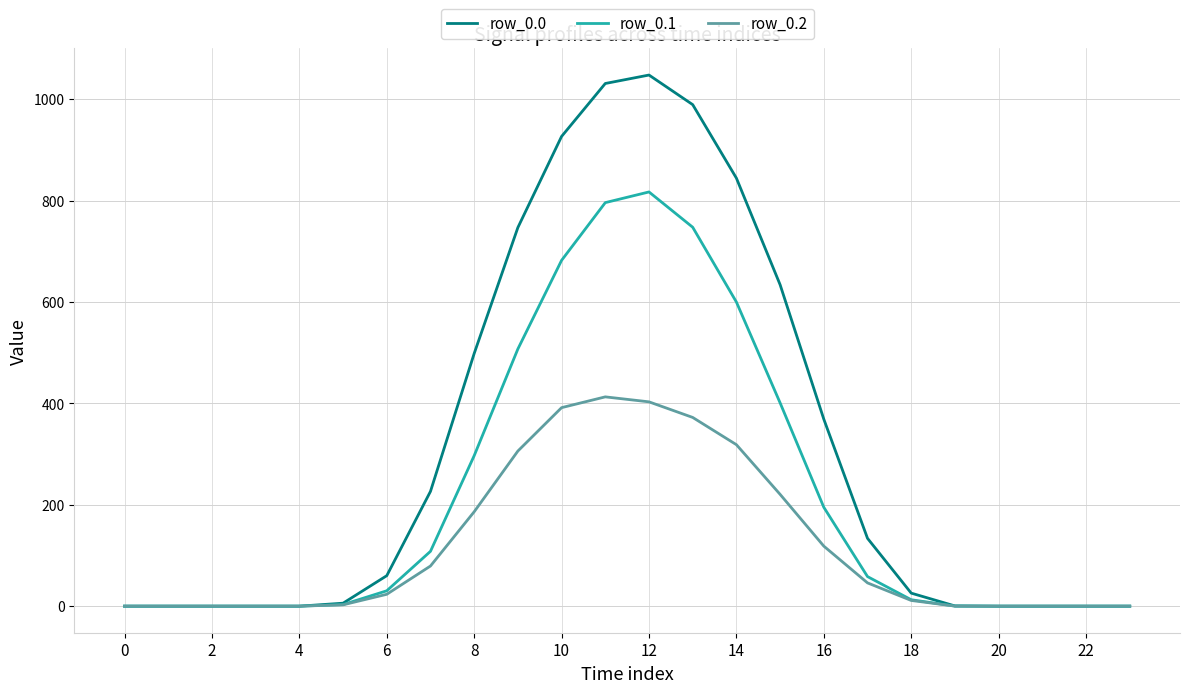

Which series has the largest range (max minus min)?

row_0.0